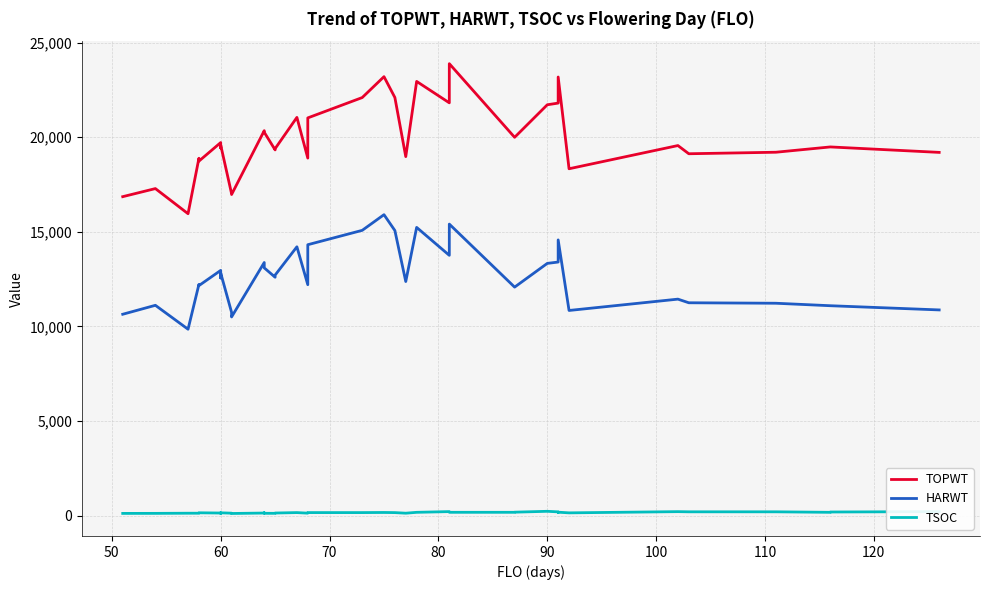

Which series has the largest range (max minus min)?

TOPWT